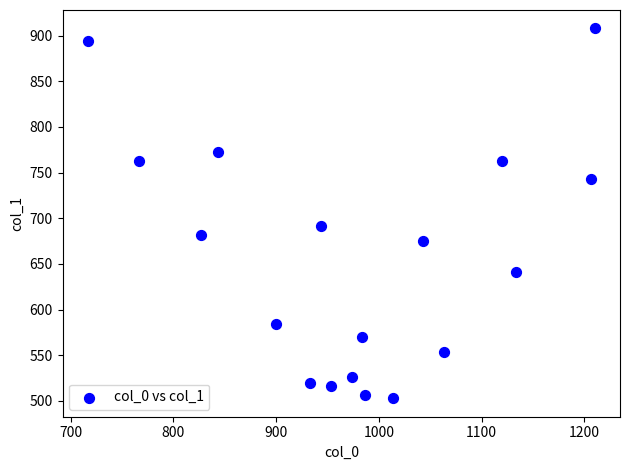

What Y value in the scatter plot is closest to 705?

691.9